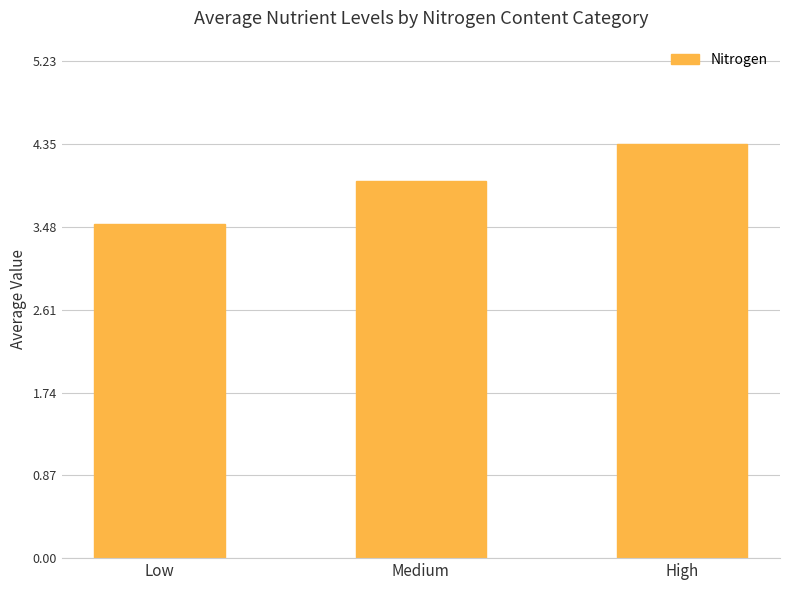

Reading left to right, what are all the values shown in this chart?

3.5	4.0	4.4